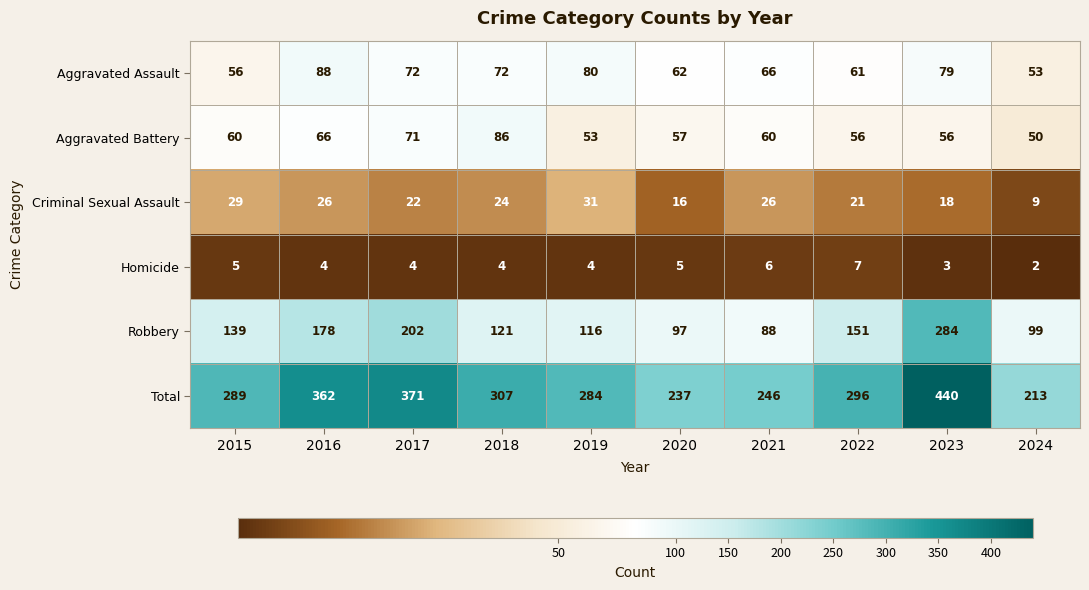

True or false: Total has a value of 296 at 2022.

True